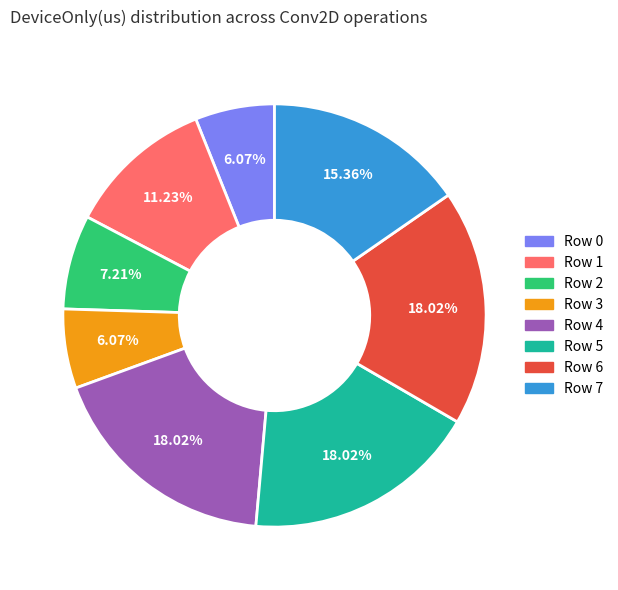

Count the number of slices in the pie.

8